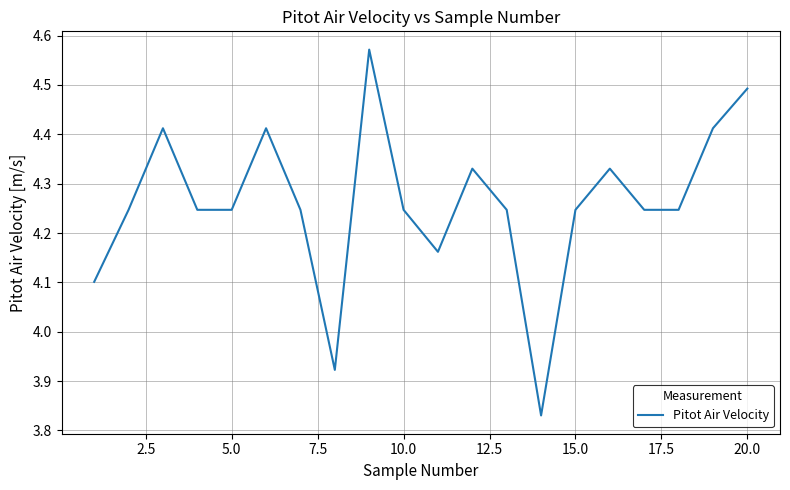

What is the difference between the maximum and minimum values?

0.7